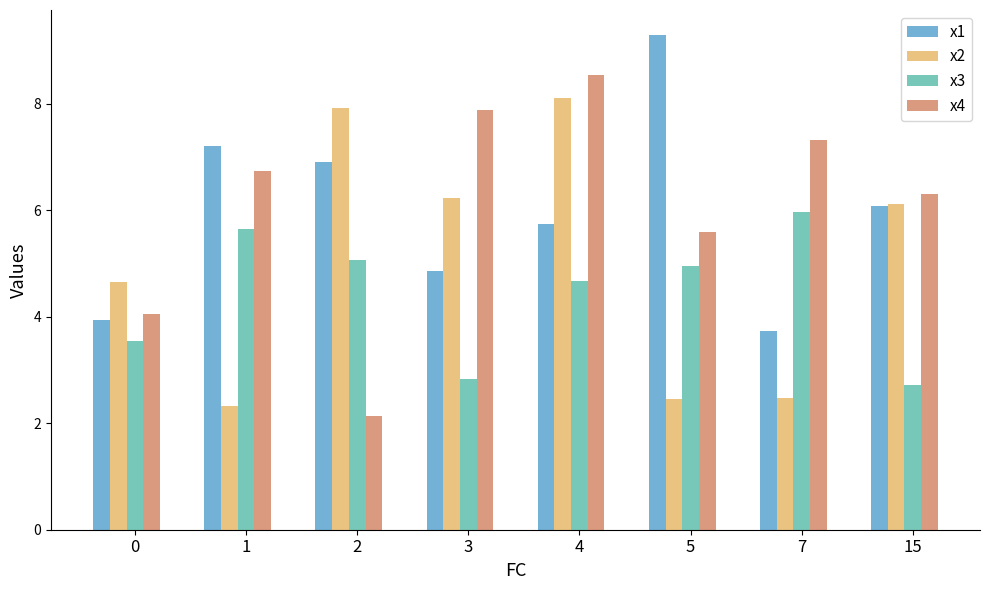

Reading left to right, what are all the values shown in this chart?

x1: 0=3.9	1=7.2	2=6.9	3=4.9	4=5.7	5=9.3	7=3.7	15=6.1
x2: 0=4.7	1=2.3	2=7.9	3=6.2	4=8.1	5=2.5	7=2.5	15=6.1
x3: 0=3.5	1=5.7	2=5.1	3=2.8	4=4.7	5=5.0	7=6.0	15=2.7
x4: 0=4.1	1=6.7	2=2.1	3=7.9	4=8.5	5=5.6	7=7.3	15=6.3